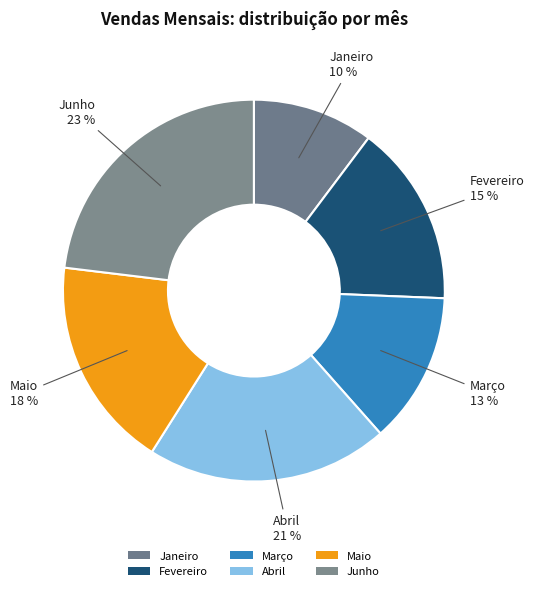

What is the ratio of the value at Março to the value at Maio?

0.7